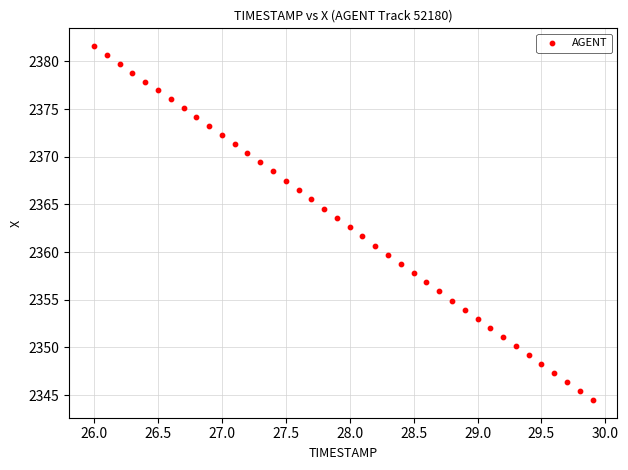

What is the range of X values (max minus min)?

3.9